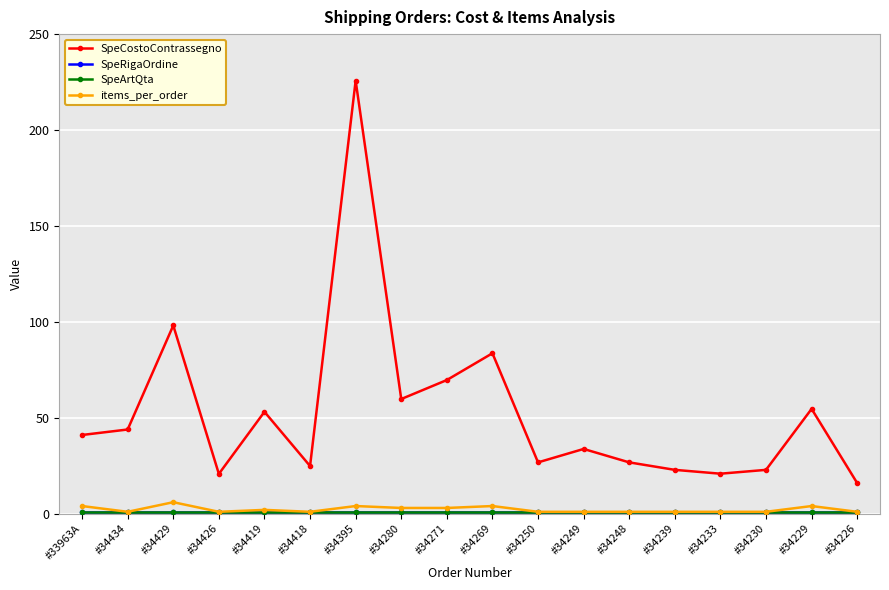

True or false: SpeRigaOrdine and SpeCostoContrassegno intersect in this chart.

False